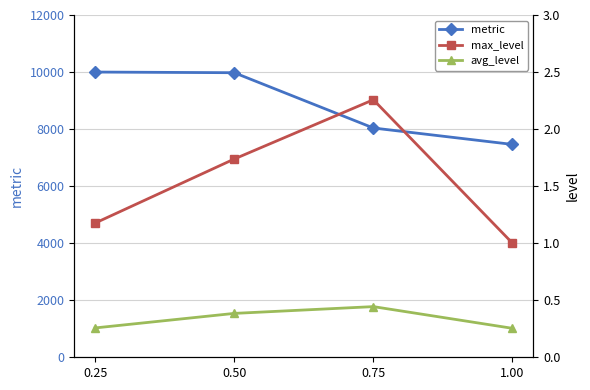

Which has a higher value, 0.75 or 1.00?

0.75